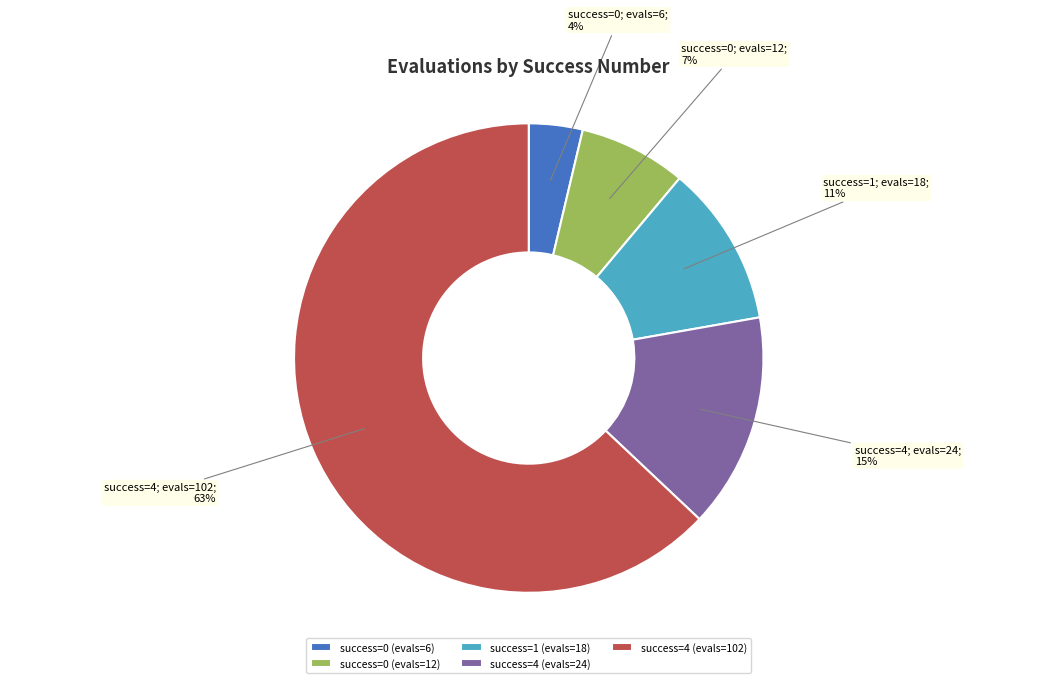

Rank the categories by value from lowest to highest.

success=0 (evals=6), success=0 (evals=12), success=1 (evals=18), success=4 (evals=24), success=4 (evals=102)